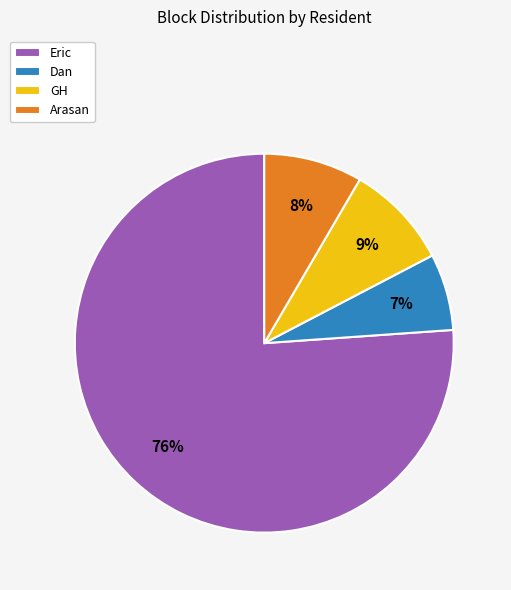

Do Arasan and GH together represent more than half of the pie?

No